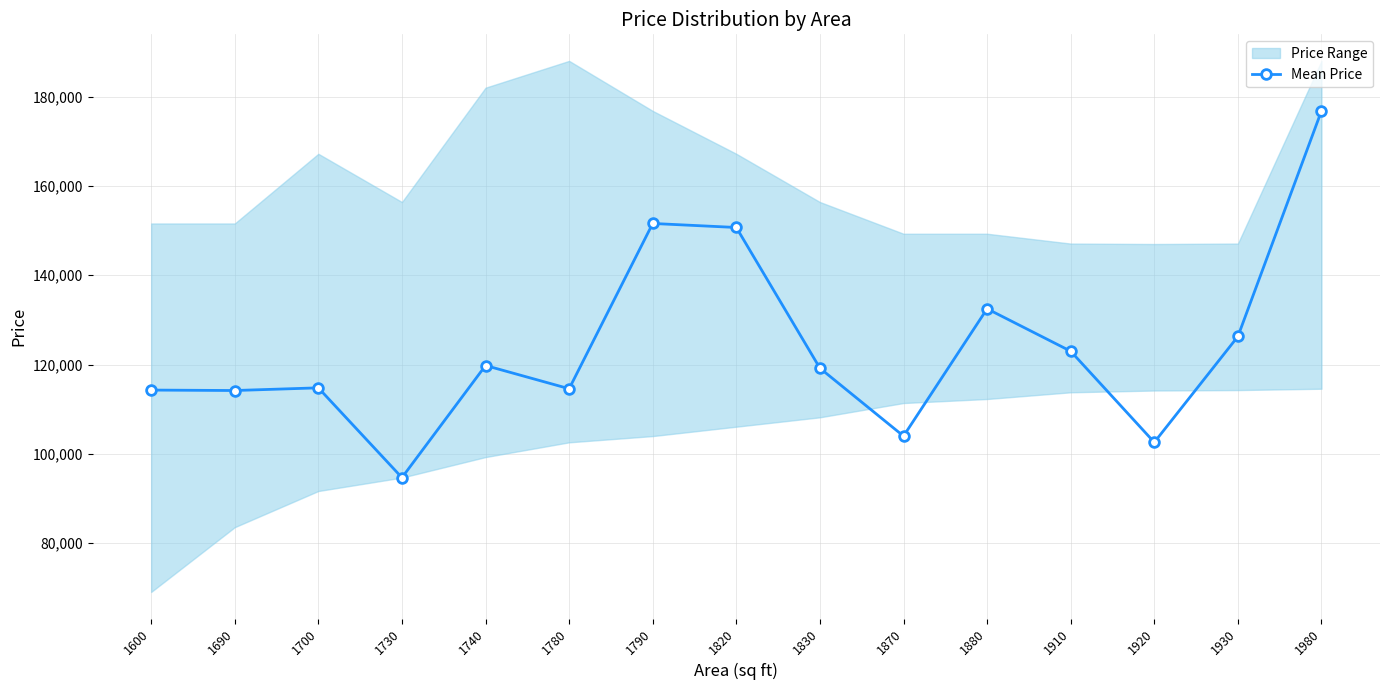

How many points are higher than both their immediate neighbors (excluding endpoints)?

4